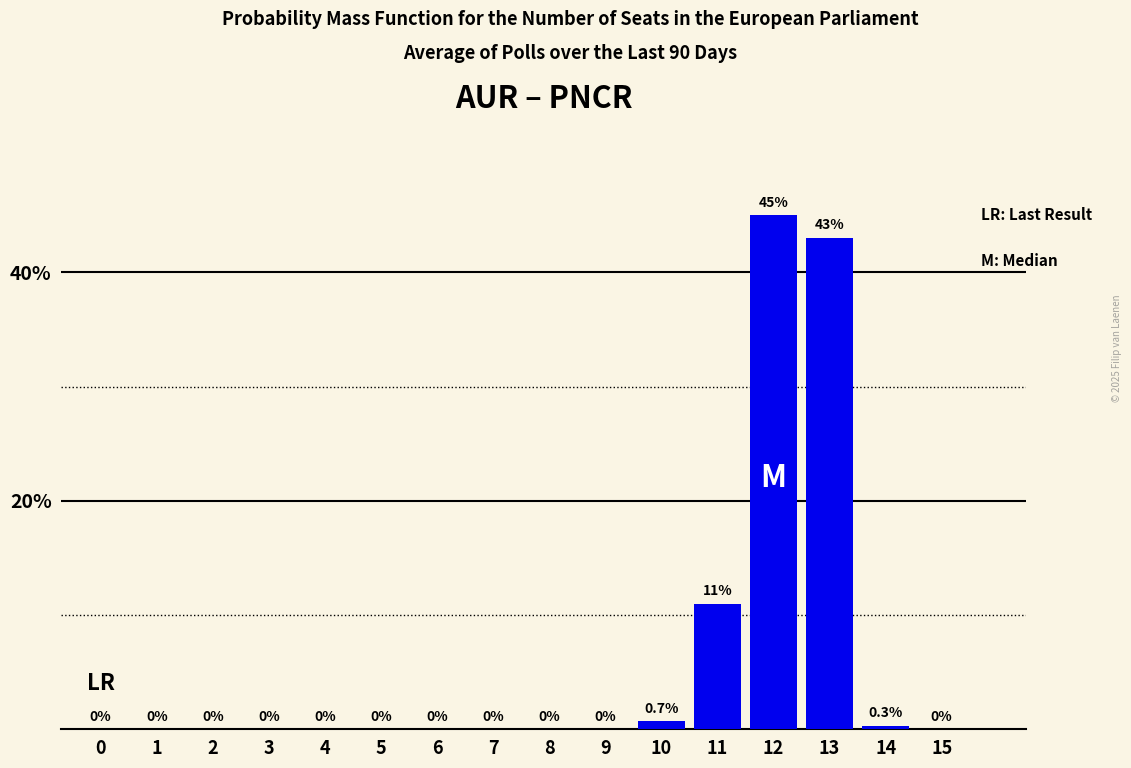

Reading left to right, list all the values displayed in this chart.

0=0.0	1=0.0	2=0.0	3=0.0	4=0.0	5=0.0	6=0.0	7=0.0	8=0.0	9=0.0	10=0.7	11=11.0	12=45.0	13=43.0	14=0.3	15=0.0